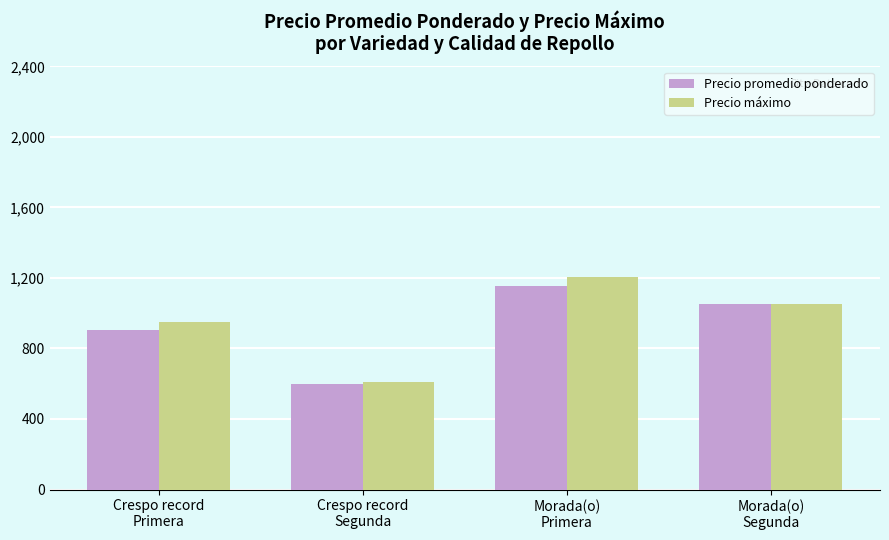

At which label is Precio máximo closest to 910?

Crespo record
Primera